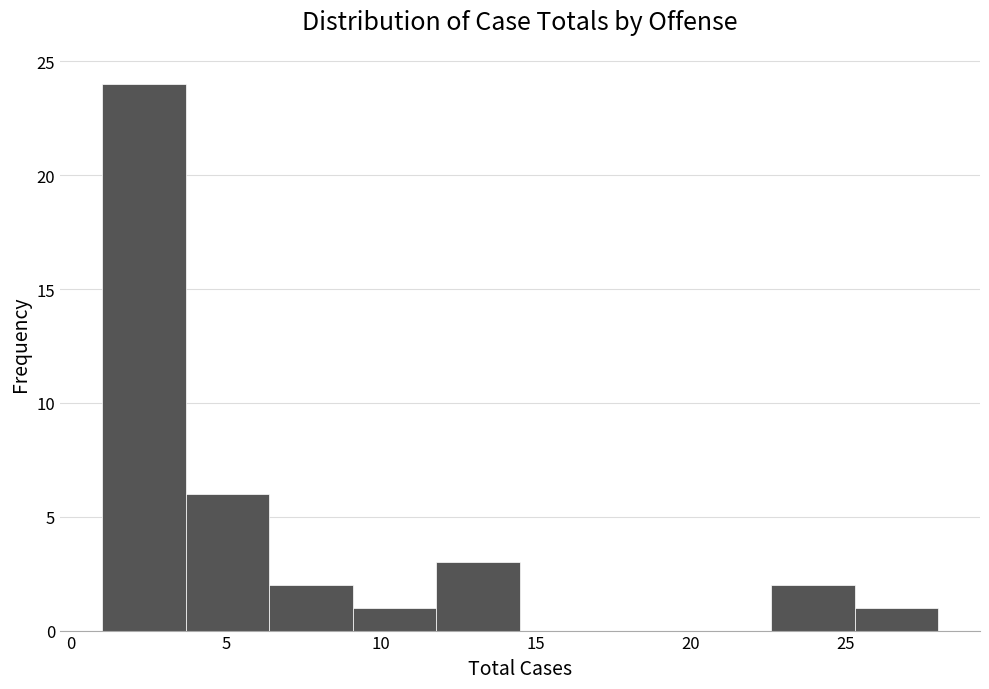

Reading left to right, transcribe this chart: for each bar, give the range it covers on the x-axis and its height. Neither the bar edges nor the heights are printed on the chart, so give them approximately, as read against the axes.

1.0 to 3.7: 24
3.7 to 6.4: 6
6.4 to 9.1: 2
9.1 to 11.8: 1
11.8 to 14.5: 3
14.5 to 17.2: 0
17.2 to 19.9: 0
19.9 to 22.6: 0
22.6 to 25.3: 2
25.3 to 28.0: 1